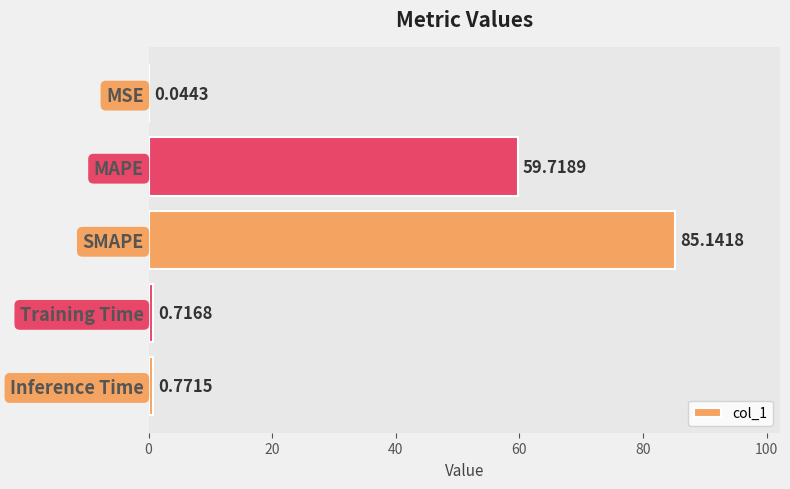

At which label is the value closest to 42?

MAPE